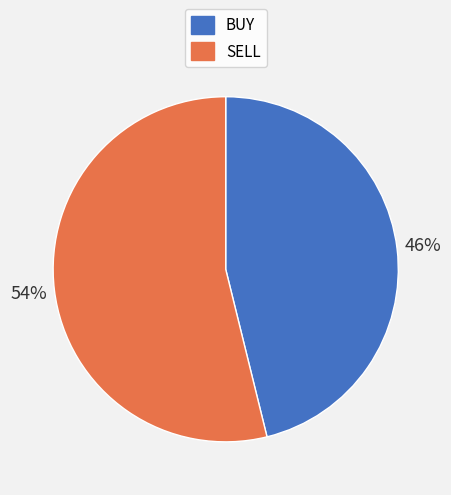

Which slice represents more than half of the pie?

SELL